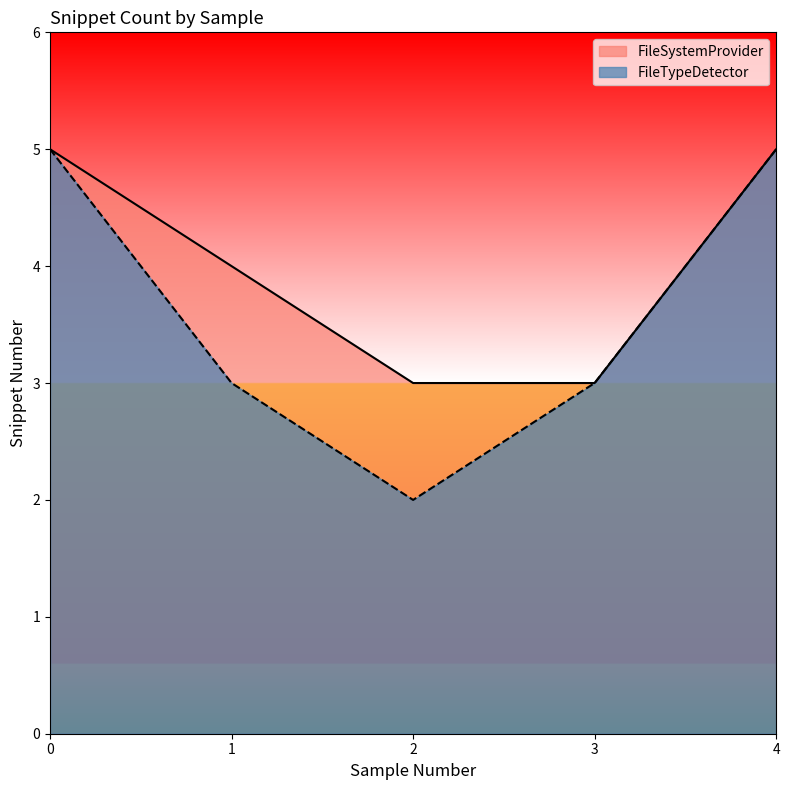

What is the sum of all FileSystemProvider values?

20